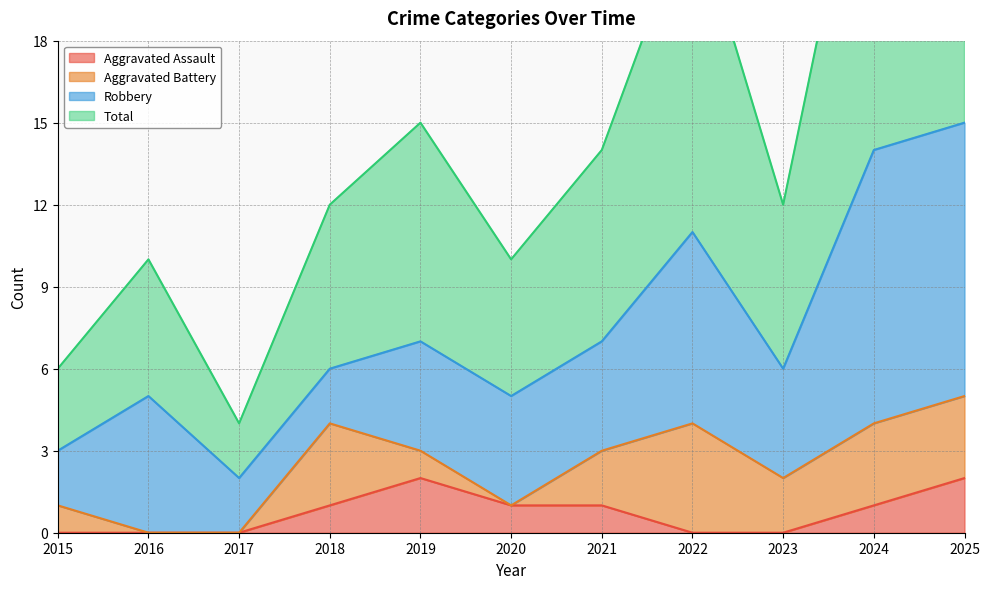

What is the value of the Aggravated Assault point at the 10th from the left?

1